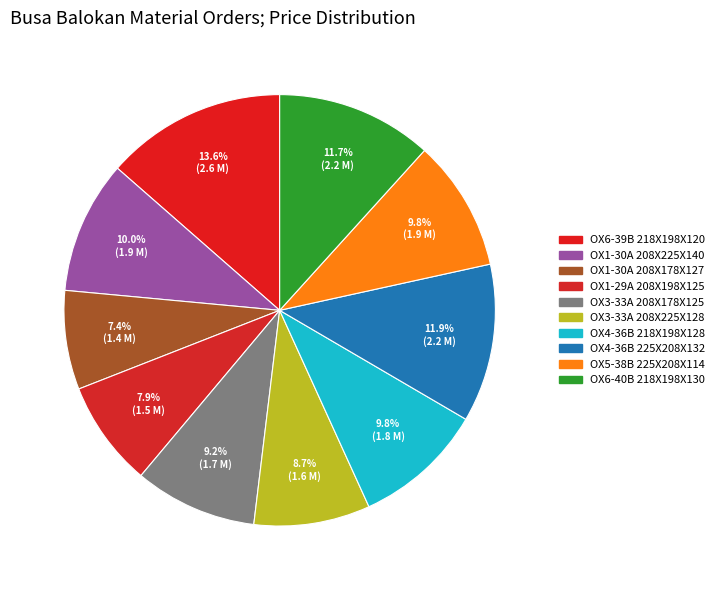

Which category has the smallest portion of the pie?

BUSA BALOKAN OX1-30A 208X178X127